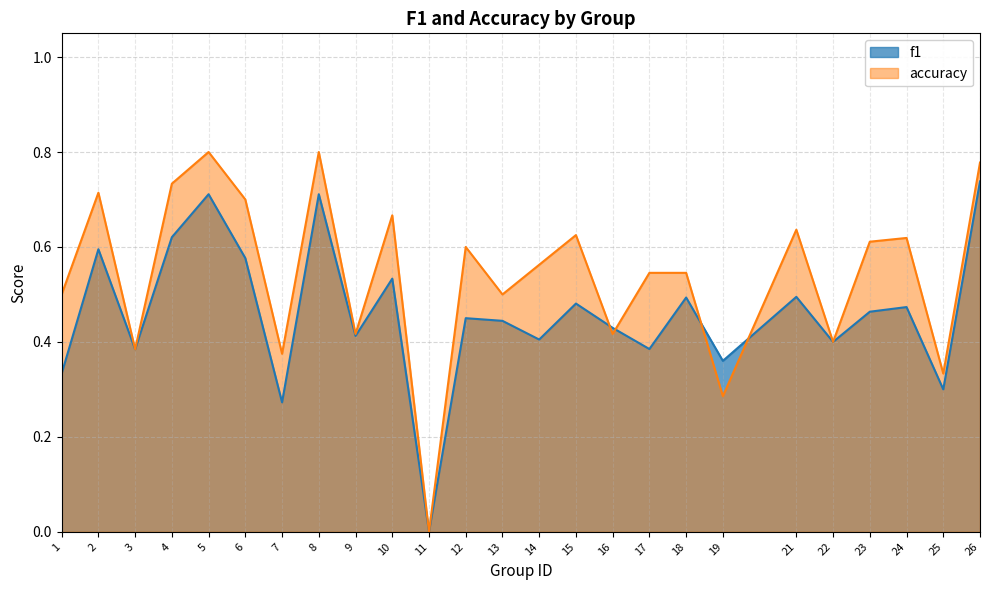

Reading left to right, what are all the values shown in this chart?

f1: 0.3	0.6	0.4	0.6	0.7	0.6	0.3	0.7	0.4	0.5	0.0	0.5	0.4	0.4	0.5	0.4	0.4	0.5	0.4	0.5	0.4	0.5	0.5	0.3	0.7
accuracy: 0.5	0.7	0.4	0.7	0.8	0.7	0.4	0.8	0.4	0.7	0.0	0.6	0.5	0.6	0.6	0.4	0.5	0.5	0.3	0.6	0.4	0.6	0.6	0.3	0.8